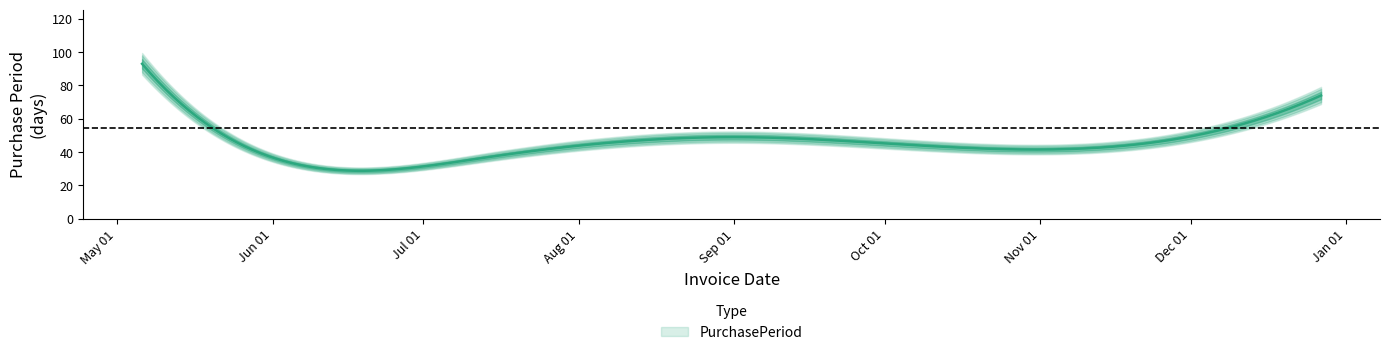

The chart shows a value of 93 at 2016-05-06. True or false?

True